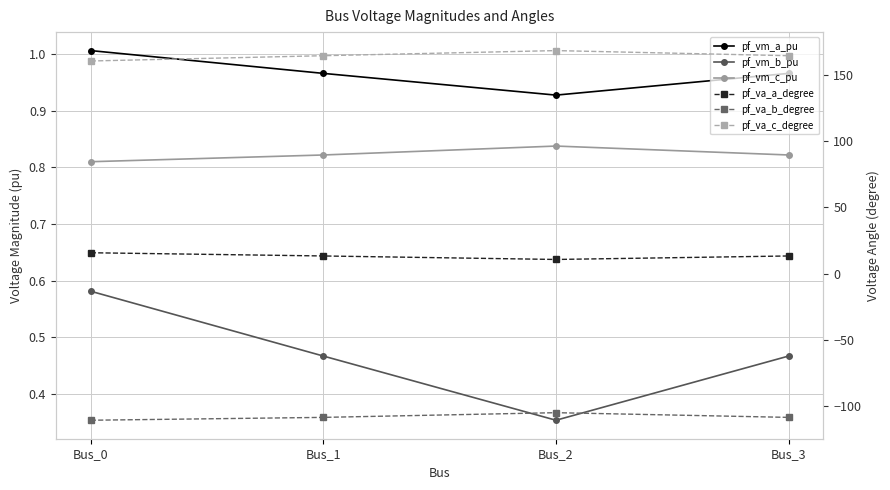

How many values in the pf_va_c_degree series exceed 164?

3